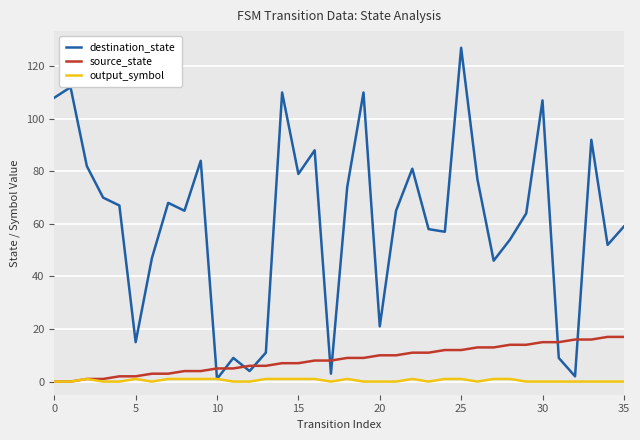

Rank the series by their maximum value, from lowest to highest.

output_symbol, source_state, destination_state